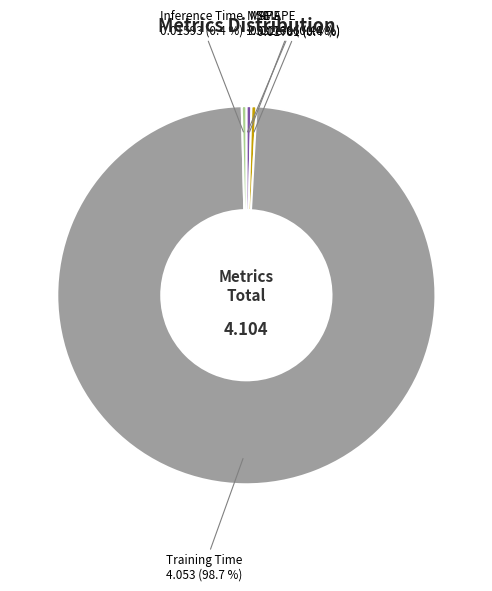

Between Training Time and MAPE, which is larger?

Training Time